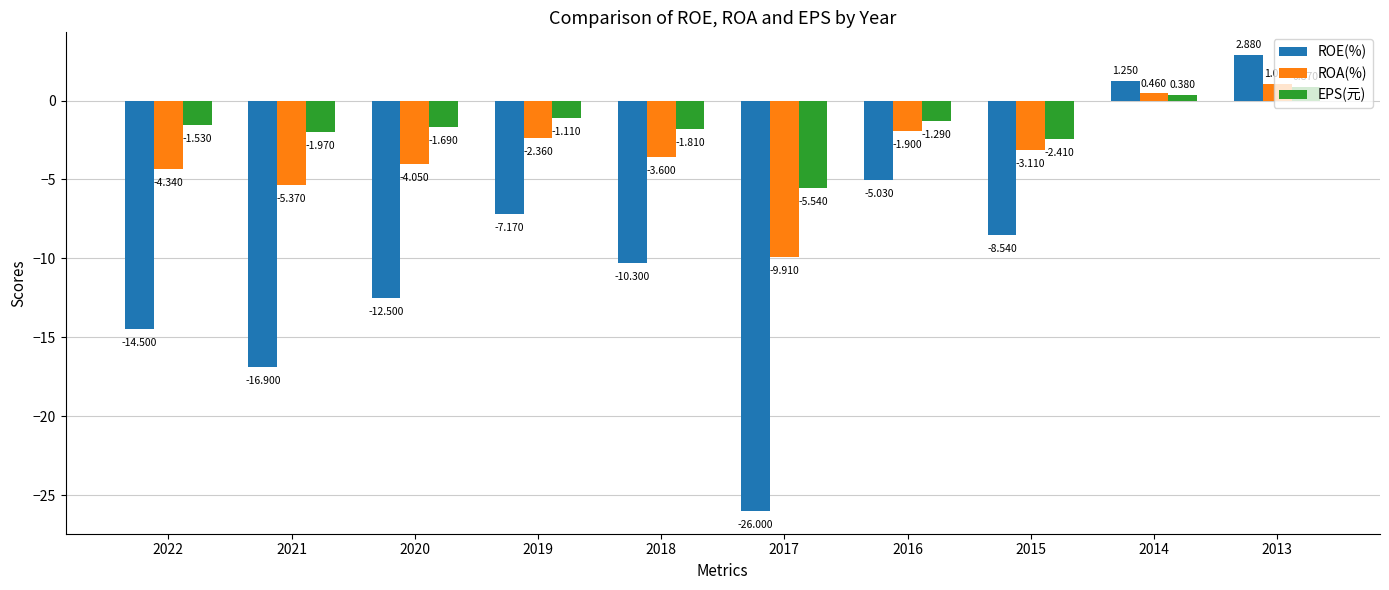

How many values in ROE(%) are below zero?

8